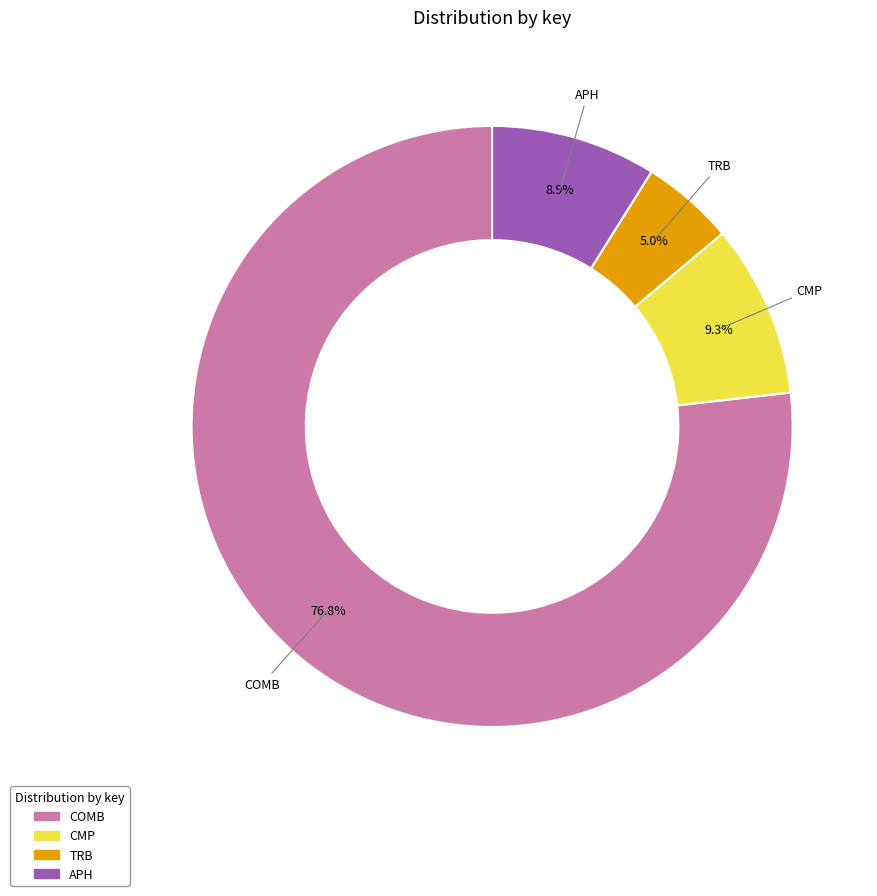

How many segments does this pie chart have?

4